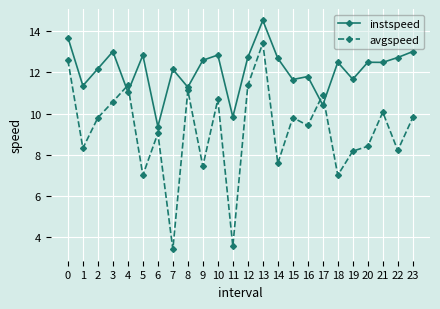

What is the average value of the instspeed series?

12.1